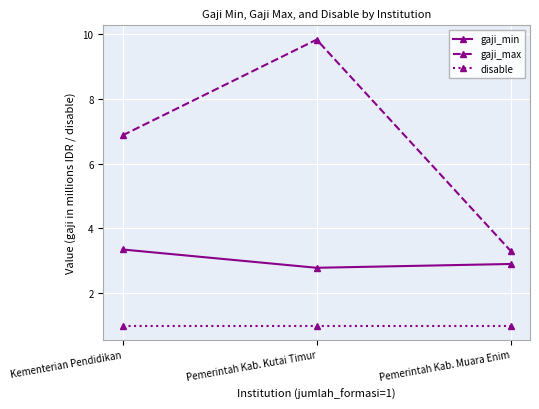

The value of gaji_max at Kementerian Pendidikan is 9.3. True or false?

False